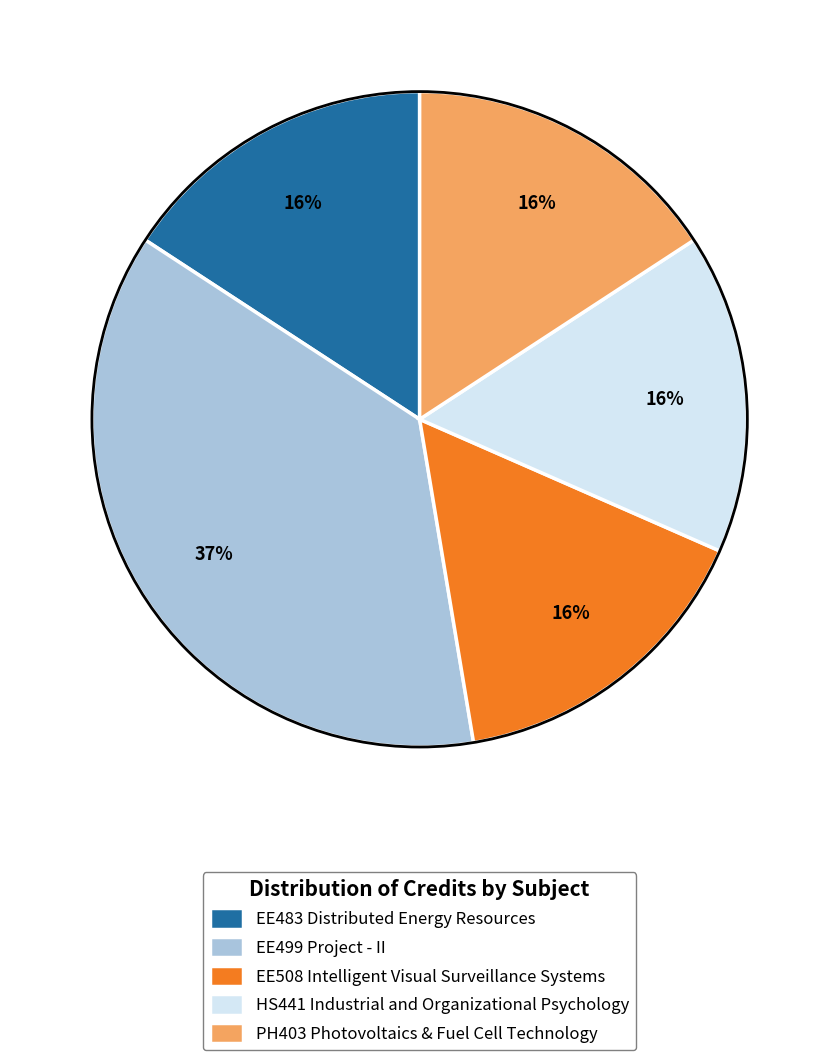

How many segments does this pie chart have?

5